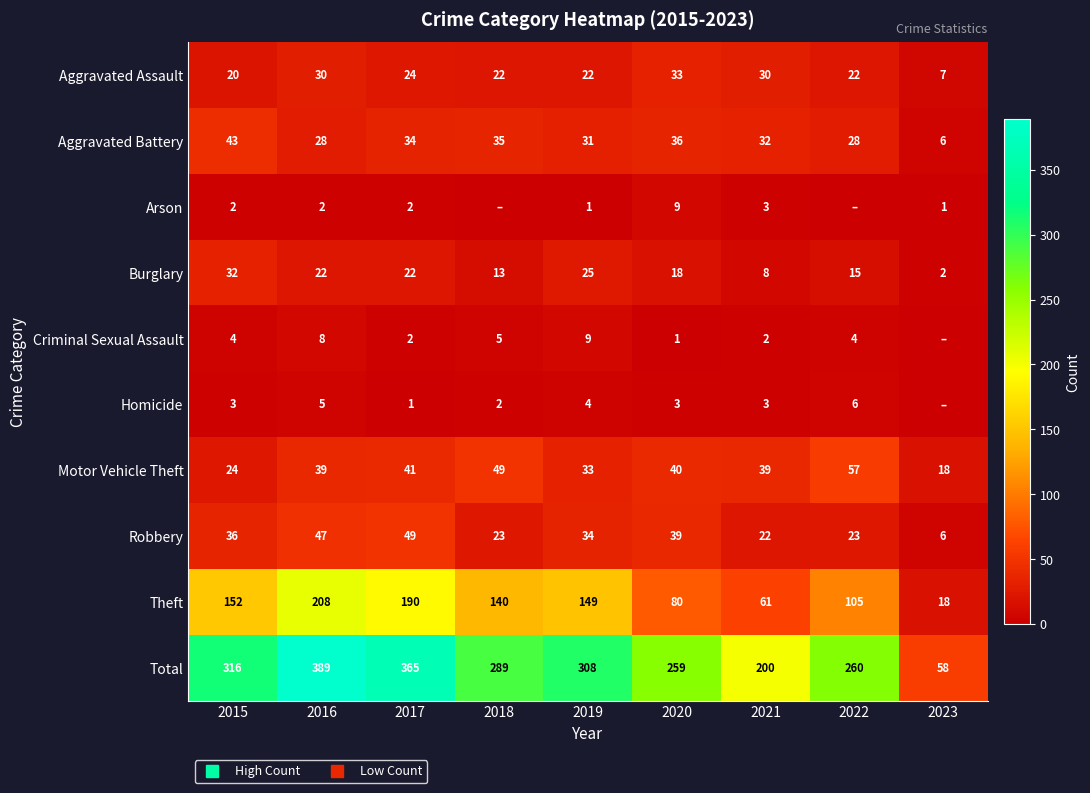

True or false: Aggravated Battery has a value of 60 at 2018.

False